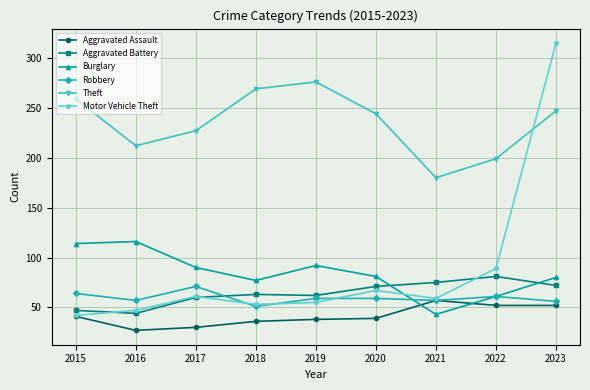

True or false: Burglary has more than 0 interior local peaks.

True